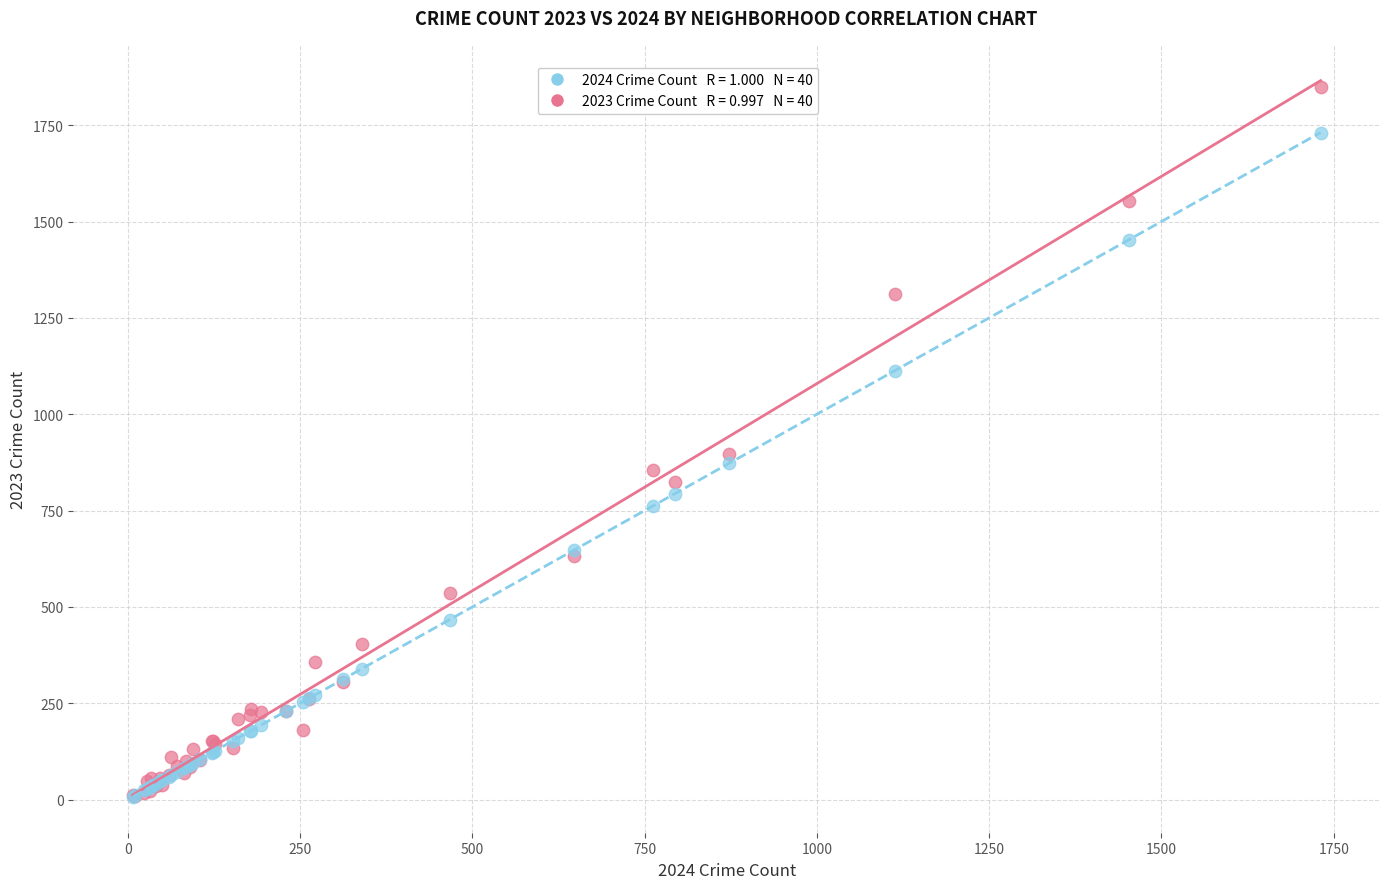

Across all series, what Y value is closest to 927?

898